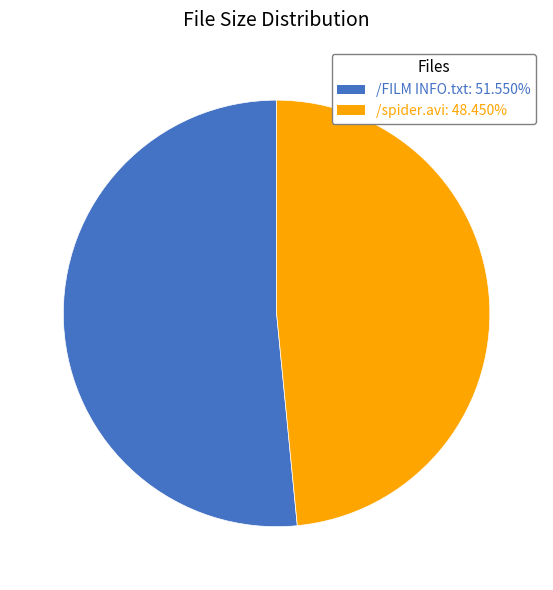

Approximately how many times larger is the value at /FILM INFO.txt compared to /spider.avi?

1.1